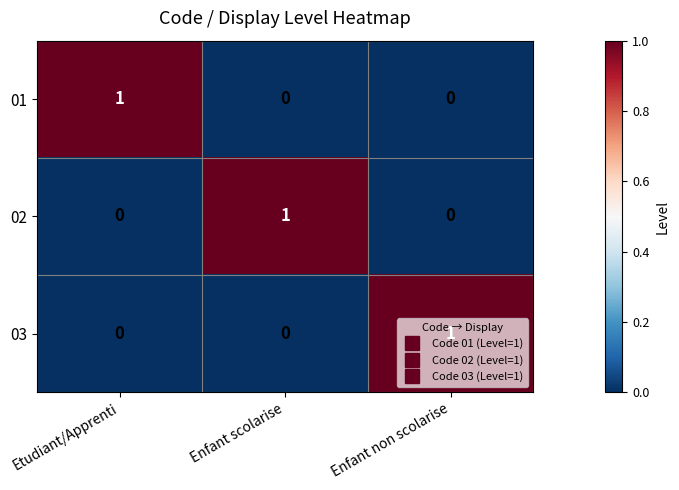

The value of 03 at Enfant non scolarise is 1. True or false?

True